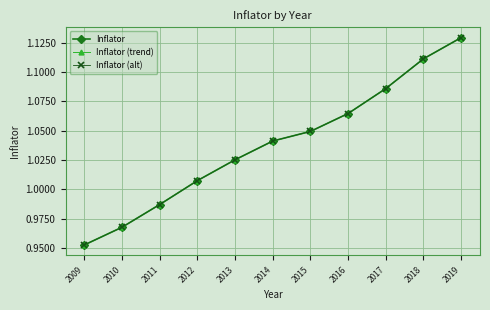

Which series has the largest total across all categories?

Inflator